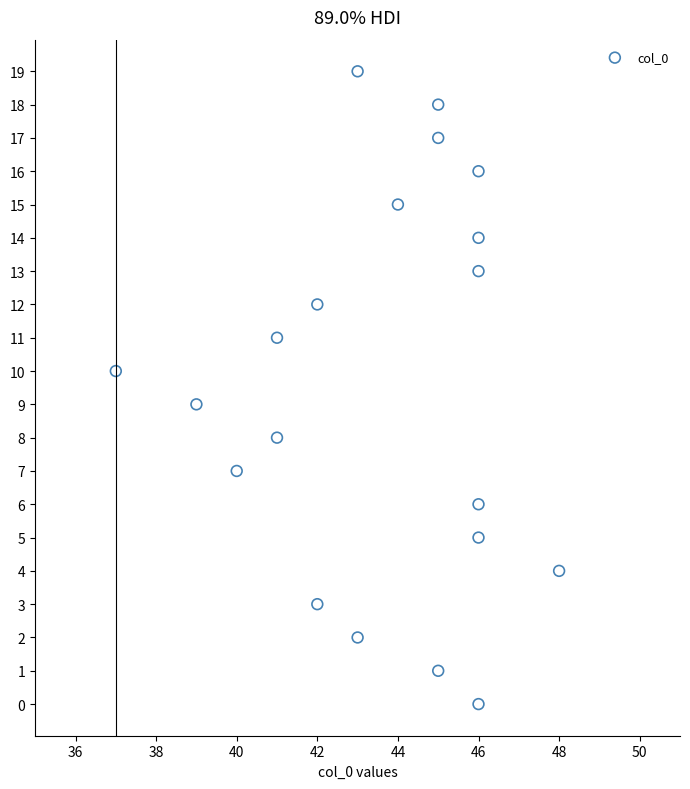

What is the range of X values (max minus min)?

11